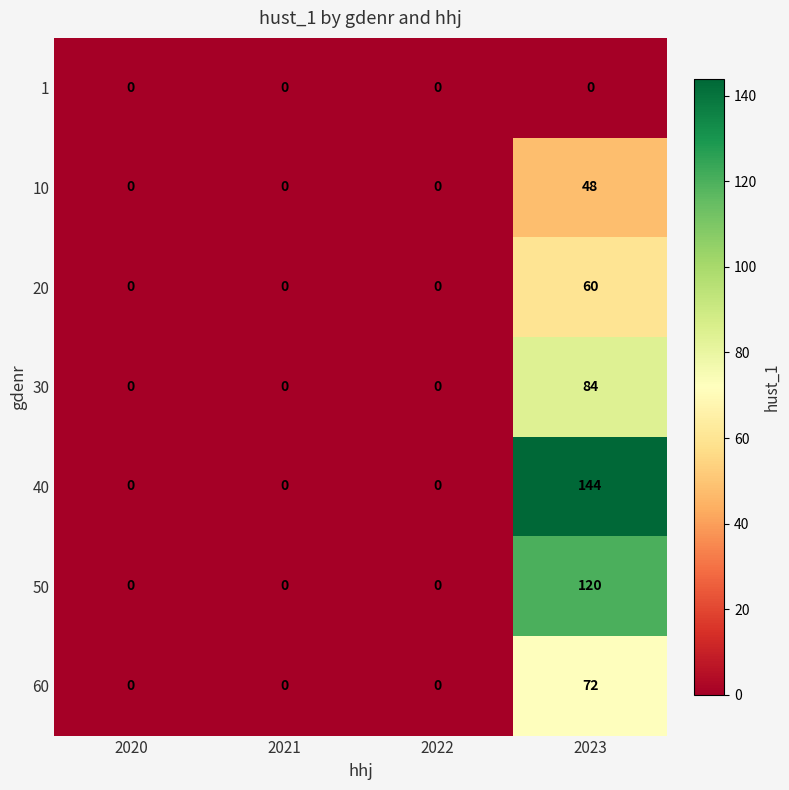

Reading left to right, list all the values displayed in this chart.

1: 2020=0	2021=0	2022=0	2023=0
10: 2020=0	2021=0	2022=0	2023=48
20: 2020=0	2021=0	2022=0	2023=60
30: 2020=0	2021=0	2022=0	2023=84
40: 2020=0	2021=0	2022=0	2023=144
50: 2020=0	2021=0	2022=0	2023=120
60: 2020=0	2021=0	2022=0	2023=72